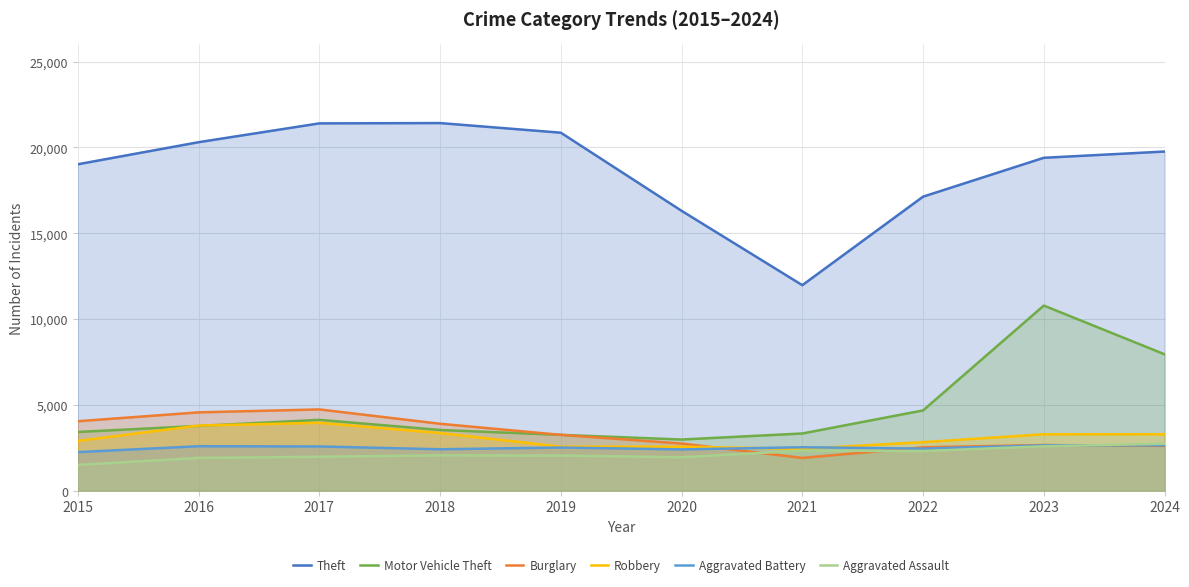

What is the difference between the highest and lowest values at 2017?

19425